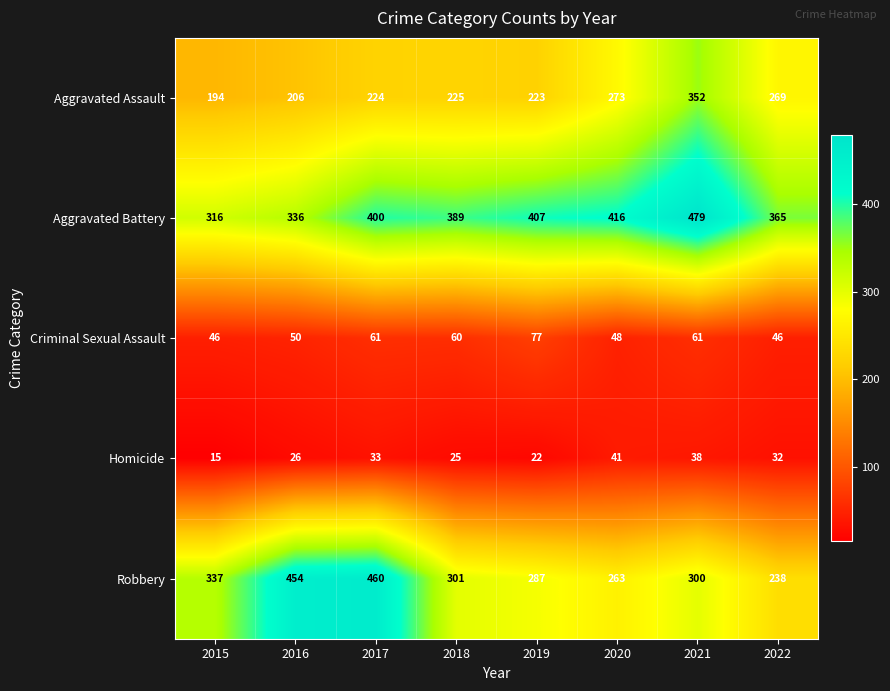

Which series has the largest range (max minus min)?

Robbery